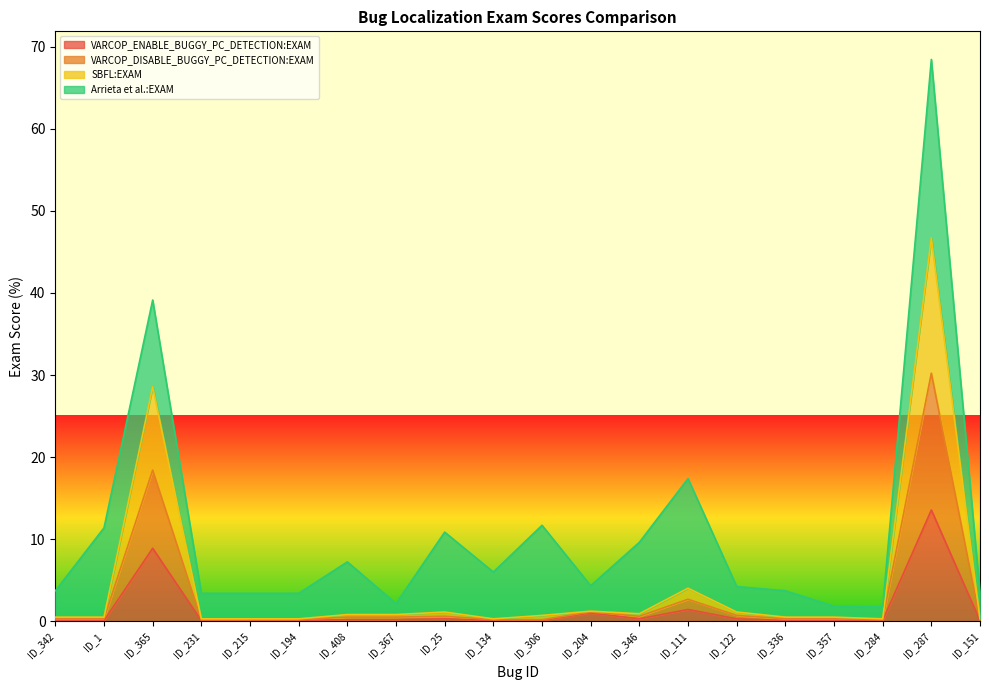

What is the difference between the maximum and minimum values in the VARCOP_ENABLE_BUGGY_PC_DETECTION:EXAM series?

13.5